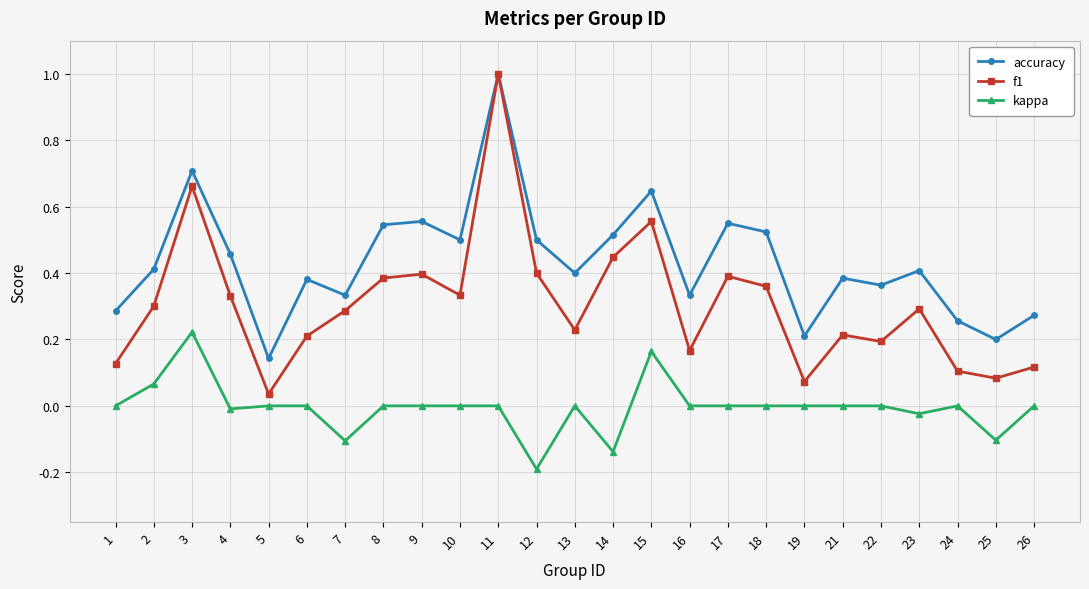

True or false: kappa has a value of 0.0 at 2.

False